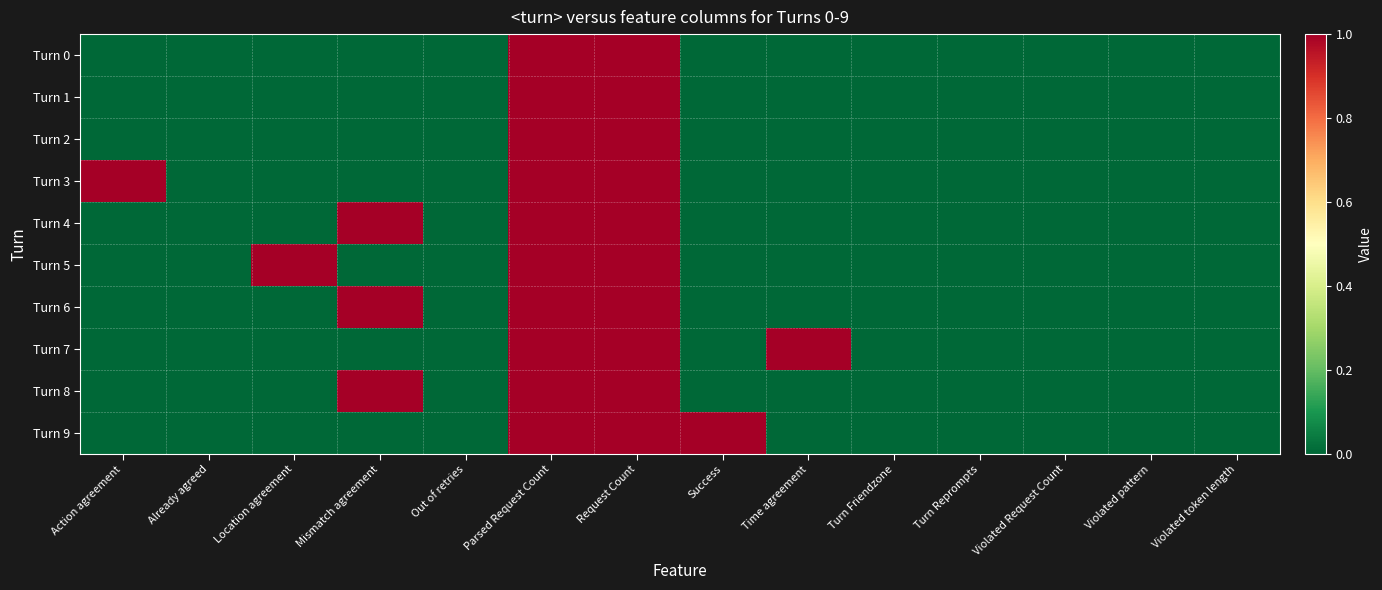

Reading left to right, transcribe all the data shown in this chart.

Turn 0: Action agreement=0	Already agreed=0	Location agreement=0	Mismatch agreement=0	Out of retries=0	Parsed Request Count=1	Request Count=1	Success=0	Time agreement=0	Turn Friendzone=0	Turn Reprompts=0	Violated Request Count=0	Violated pattern=0	Violated token length=0
Turn 1: Action agreement=0	Already agreed=0	Location agreement=0	Mismatch agreement=0	Out of retries=0	Parsed Request Count=1	Request Count=1	Success=0	Time agreement=0	Turn Friendzone=0	Turn Reprompts=0	Violated Request Count=0	Violated pattern=0	Violated token length=0
Turn 2: Action agreement=0	Already agreed=0	Location agreement=0	Mismatch agreement=0	Out of retries=0	Parsed Request Count=1	Request Count=1	Success=0	Time agreement=0	Turn Friendzone=0	Turn Reprompts=0	Violated Request Count=0	Violated pattern=0	Violated token length=0
Turn 3: Action agreement=1	Already agreed=0	Location agreement=0	Mismatch agreement=0	Out of retries=0	Parsed Request Count=1	Request Count=1	Success=0	Time agreement=0	Turn Friendzone=0	Turn Reprompts=0	Violated Request Count=0	Violated pattern=0	Violated token length=0
Turn 4: Action agreement=0	Already agreed=0	Location agreement=0	Mismatch agreement=1	Out of retries=0	Parsed Request Count=1	Request Count=1	Success=0	Time agreement=0	Turn Friendzone=0	Turn Reprompts=0	Violated Request Count=0	Violated pattern=0	Violated token length=0
Turn 5: Action agreement=0	Already agreed=0	Location agreement=1	Mismatch agreement=0	Out of retries=0	Parsed Request Count=1	Request Count=1	Success=0	Time agreement=0	Turn Friendzone=0	Turn Reprompts=0	Violated Request Count=0	Violated pattern=0	Violated token length=0
Turn 6: Action agreement=0	Already agreed=0	Location agreement=0	Mismatch agreement=1	Out of retries=0	Parsed Request Count=1	Request Count=1	Success=0	Time agreement=0	Turn Friendzone=0	Turn Reprompts=0	Violated Request Count=0	Violated pattern=0	Violated token length=0
Turn 7: Action agreement=0	Already agreed=0	Location agreement=0	Mismatch agreement=0	Out of retries=0	Parsed Request Count=1	Request Count=1	Success=0	Time agreement=1	Turn Friendzone=0	Turn Reprompts=0	Violated Request Count=0	Violated pattern=0	Violated token length=0
Turn 8: Action agreement=0	Already agreed=0	Location agreement=0	Mismatch agreement=1	Out of retries=0	Parsed Request Count=1	Request Count=1	Success=0	Time agreement=0	Turn Friendzone=0	Turn Reprompts=0	Violated Request Count=0	Violated pattern=0	Violated token length=0
Turn 9: Action agreement=0	Already agreed=0	Location agreement=0	Mismatch agreement=0	Out of retries=0	Parsed Request Count=1	Request Count=1	Success=1	Time agreement=0	Turn Friendzone=0	Turn Reprompts=0	Violated Request Count=0	Violated pattern=0	Violated token length=0